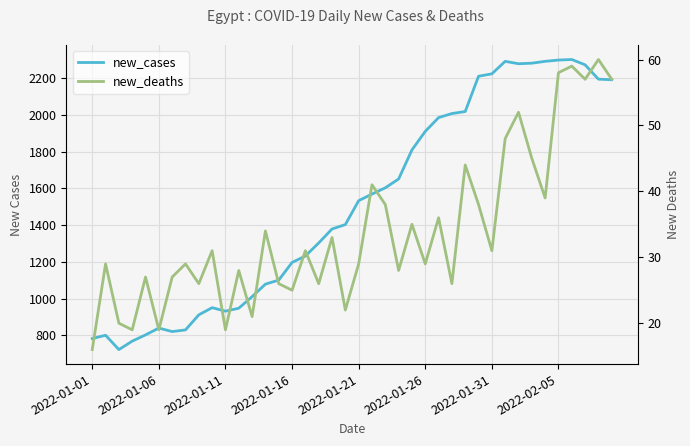

True or false: new_cases and new_deaths cross at least once.

False